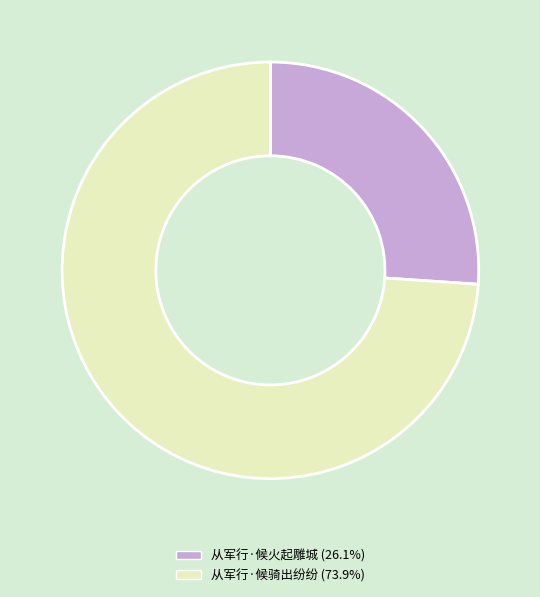

Which category has the biggest portion of the pie?

从军行·候骑出纷纷